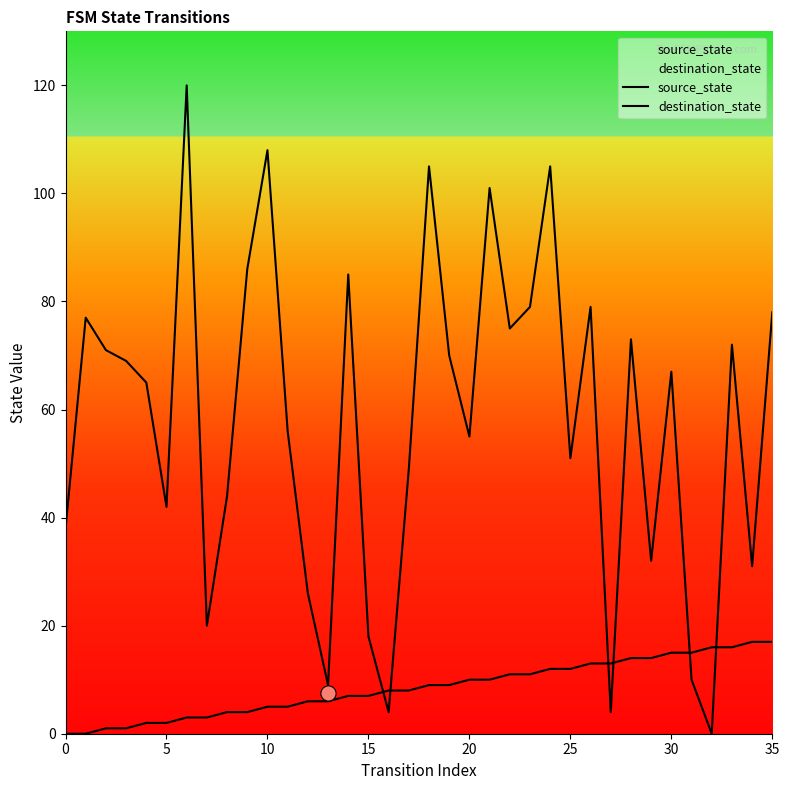

At how many categories does at least one series exceed 63?

19